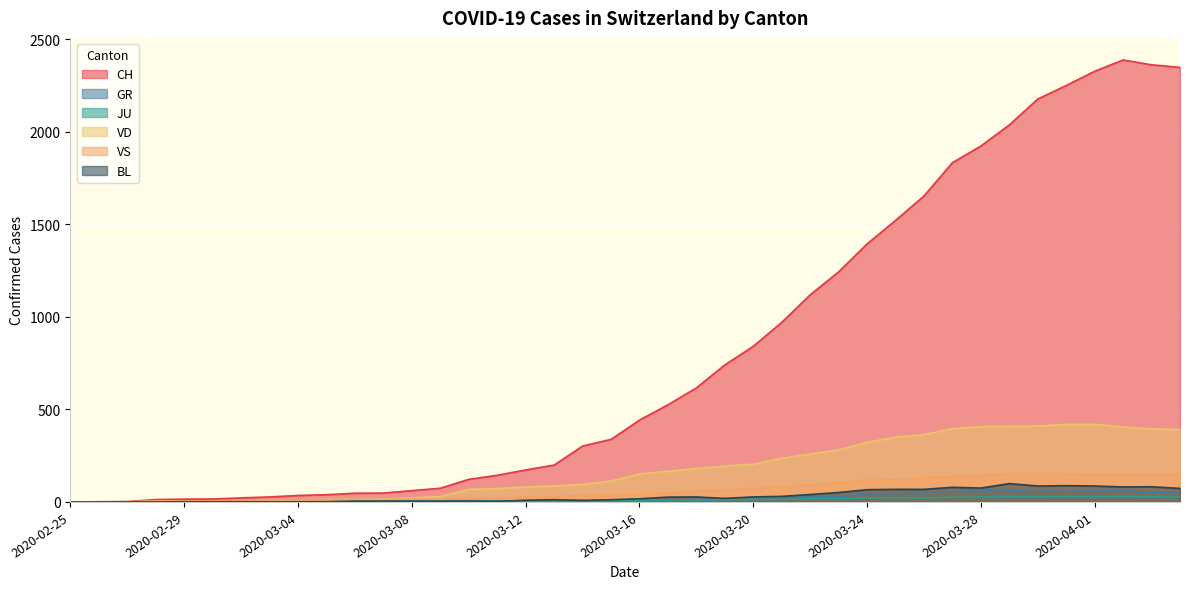

At which category is the sum across all series the highest?

2020-04-02